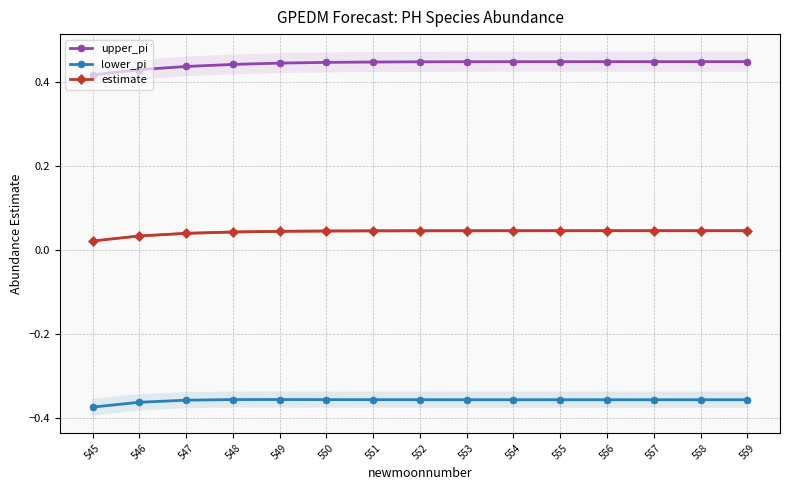

Reading left to right, what are all the values shown in this chart?

upper_pi: 545=0.4	546=0.4	547=0.4	548=0.4	549=0.4	550=0.4	551=0.4	552=0.4	553=0.4	554=0.4	555=0.4	556=0.4	557=0.4	558=0.4	559=0.4
lower_pi: 545=-0.4	546=-0.4	547=-0.4	548=-0.4	549=-0.4	550=-0.4	551=-0.4	552=-0.4	553=-0.4	554=-0.4	555=-0.4	556=-0.4	557=-0.4	558=-0.4	559=-0.4
estimate: 545=0.0	546=0.0	547=0.0	548=0.0	549=0.0	550=0.0	551=0.0	552=0.0	553=0.0	554=0.0	555=0.0	556=0.0	557=0.0	558=0.0	559=0.0